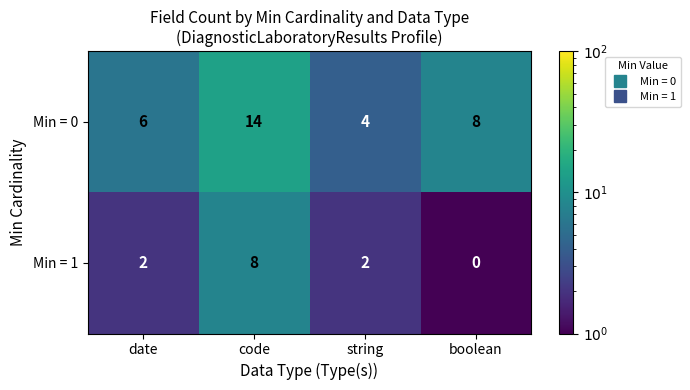

What is the difference between the maximum and minimum values in the Min = 1 series?

8